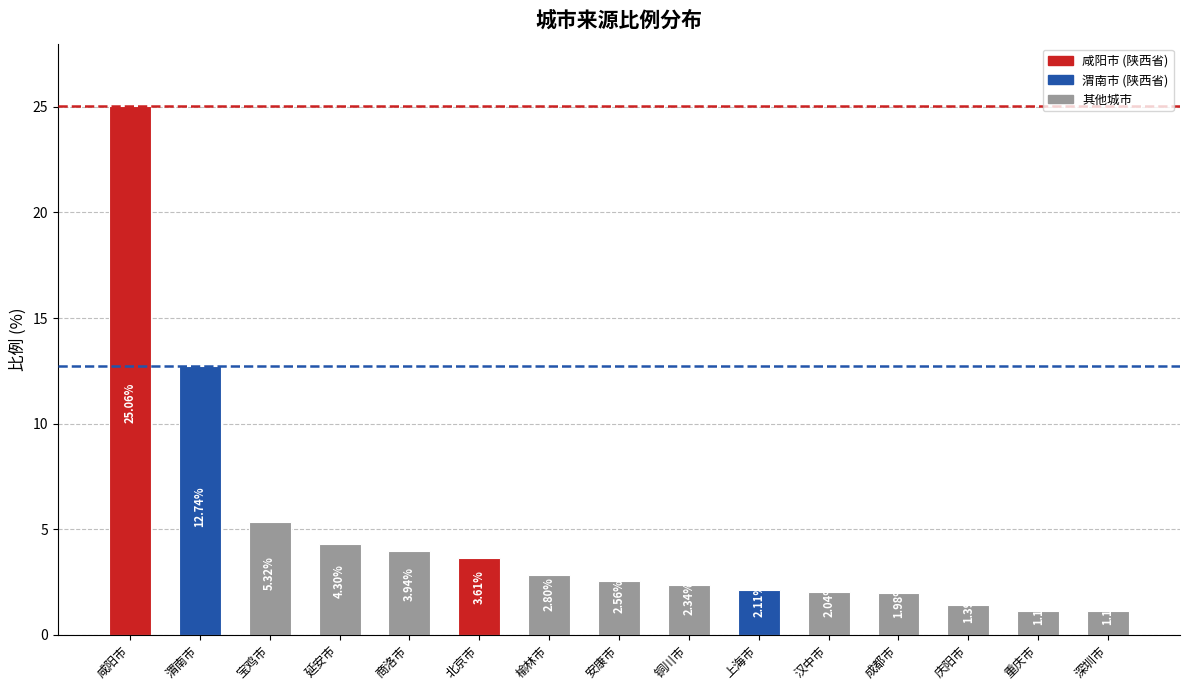

Which label corresponds to the largest value in the chart?

咸阳市